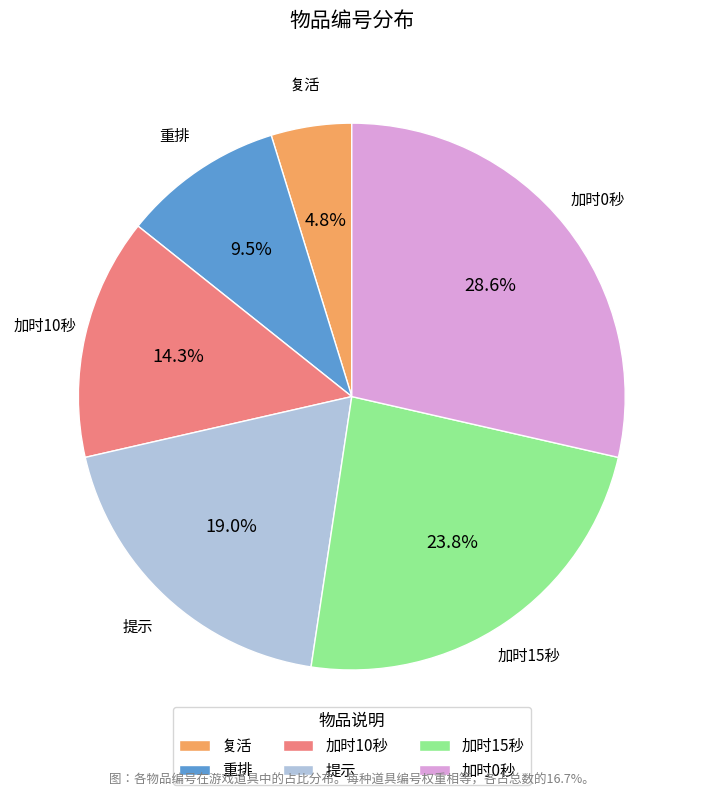

How many slices are in this pie chart?

6